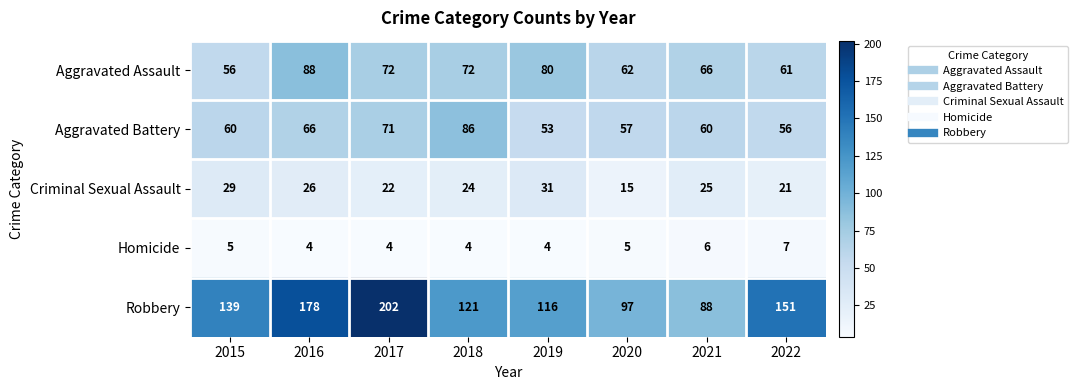

The Robbery series shows 234 at 2016. True or false?

False